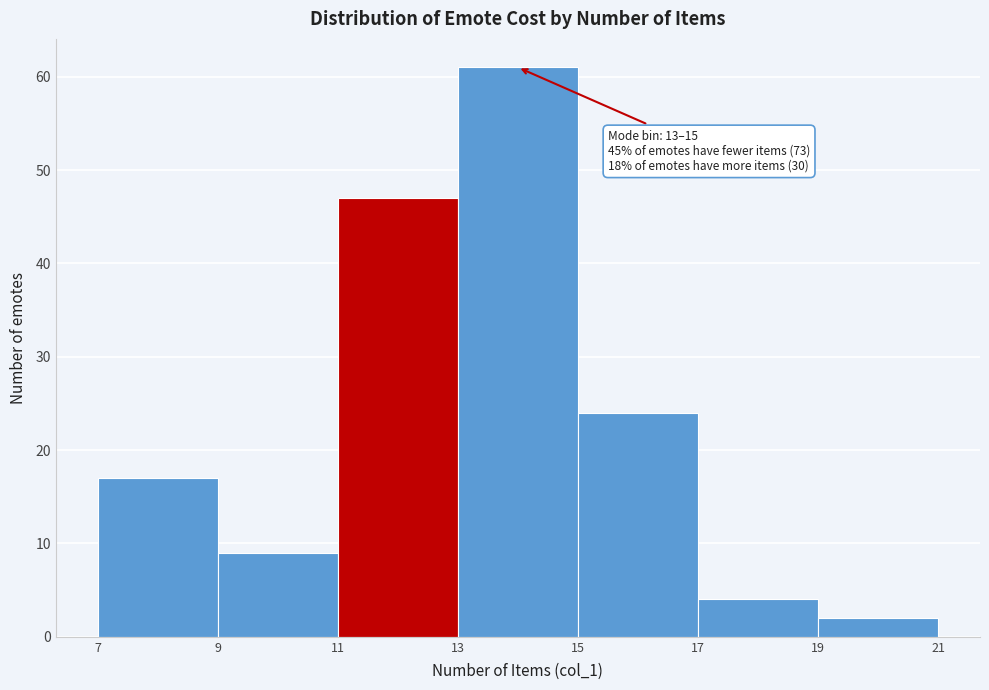

Which range on the x-axis has the tallest bar?

13 to 15